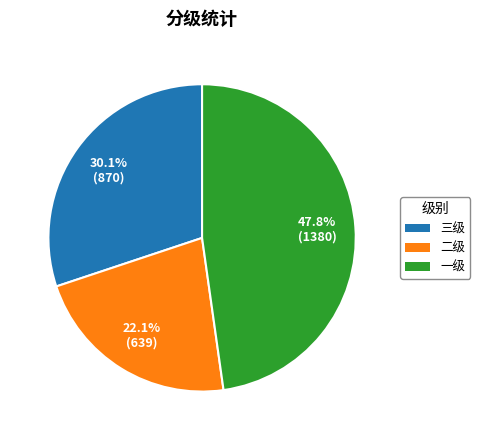

Does 二级 account for over 50% of the chart?

No